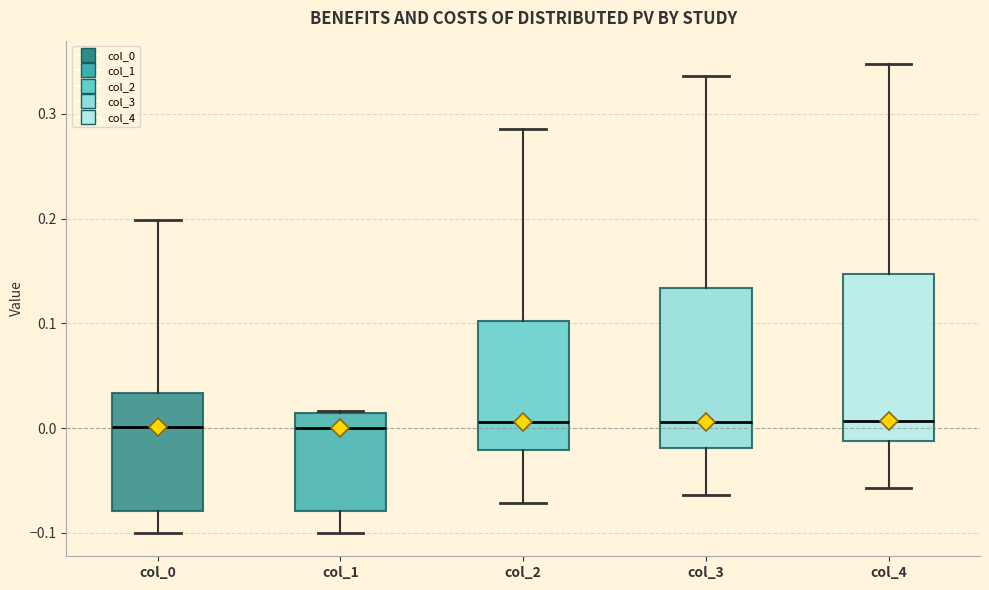

Reading left to right, read every box against the y-axis: the position of its median line, the range the box covers, and the ends of its whiskers. The values are not printed on the chart, so give them approximately, as read against the axis.

col_0: median 0.00, box -0.08 to 0.03, whiskers -0.10 to 0.20
col_1: median 0.00, box -0.08 to 0.01, whiskers -0.10 to 0.02
col_2: median 0.01, box -0.02 to 0.10, whiskers -0.07 to 0.29
col_3: median 0.01, box -0.02 to 0.13, whiskers -0.06 to 0.34
col_4: median 0.01, box -0.01 to 0.15, whiskers -0.06 to 0.35